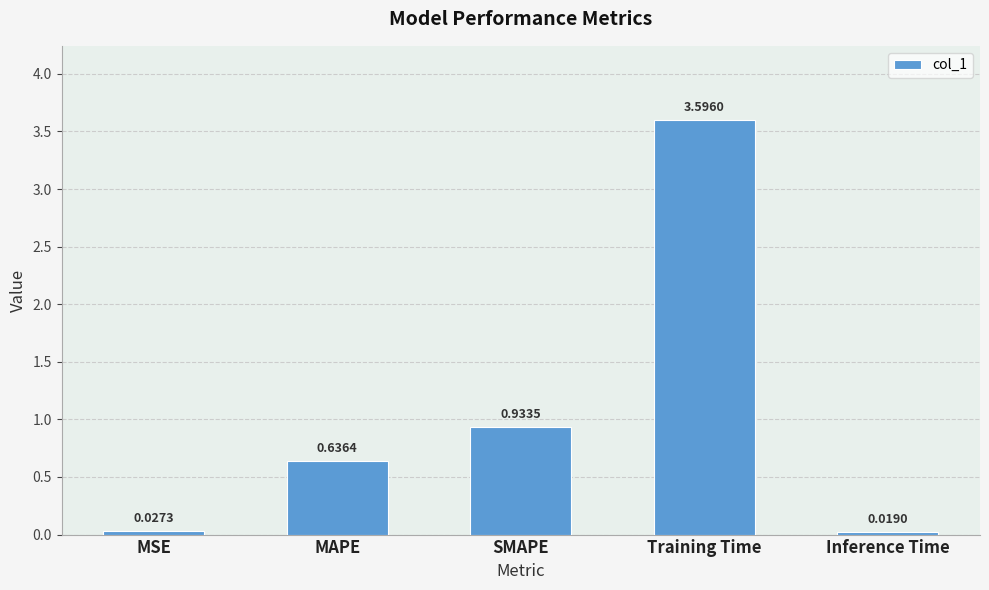

Where is the data nearest to the value 1?

SMAPE